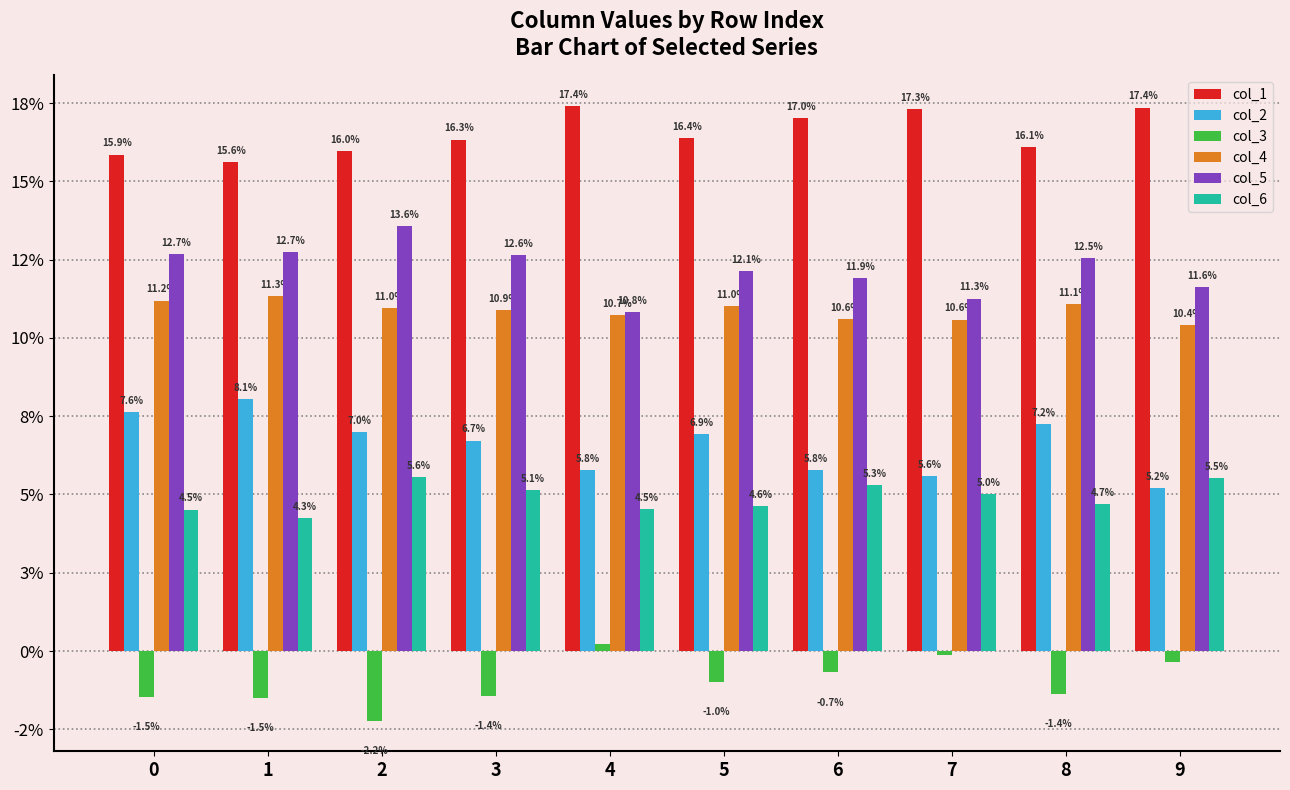

The value of col_2 at 1 is 0.1. True or false?

False